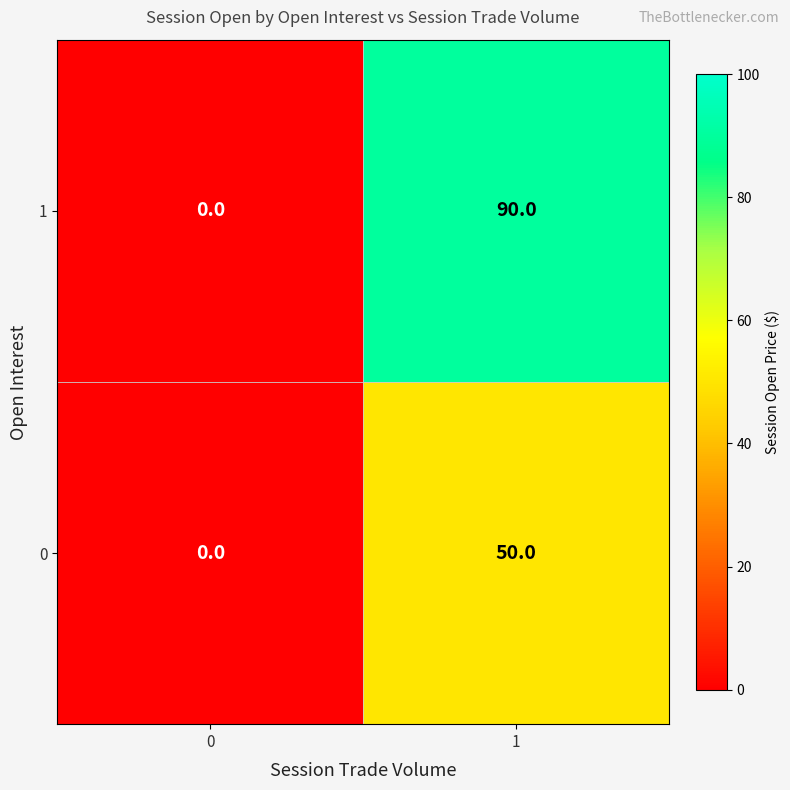

At how many categories does at least one series exceed 53?

1